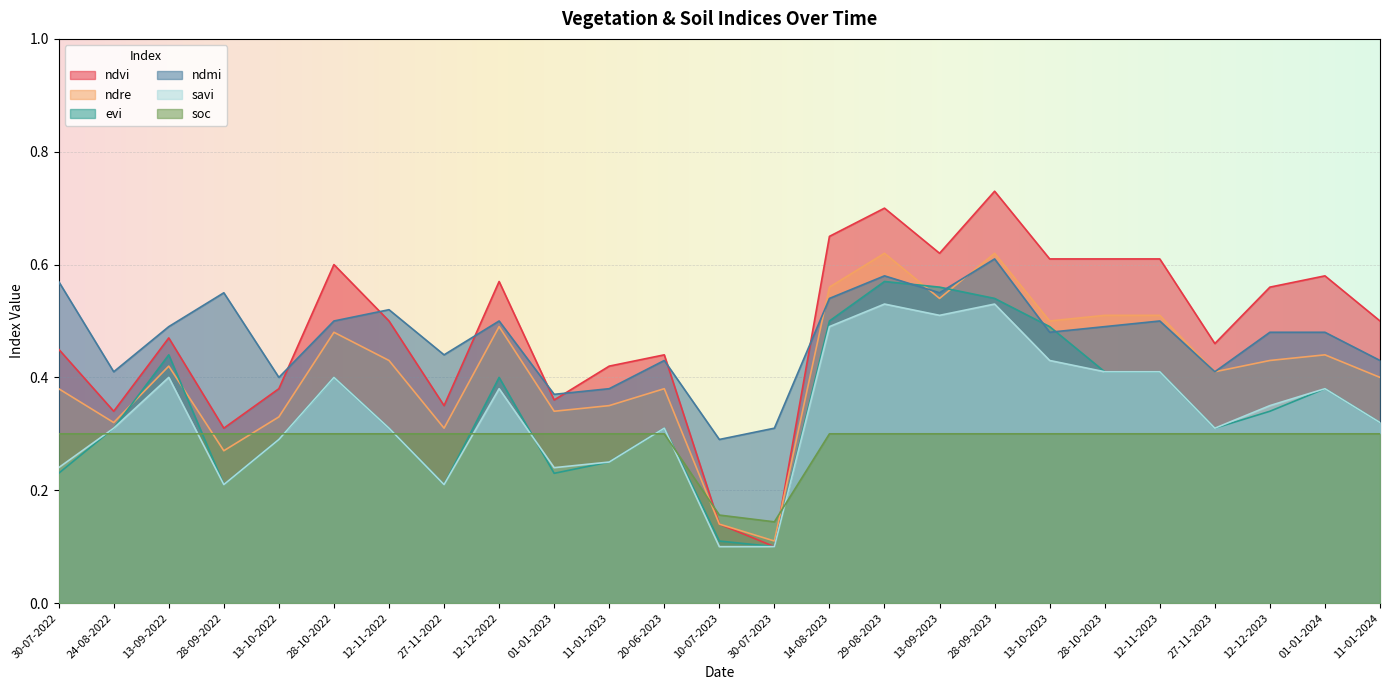

List the labels in order of ndmi value, largest first.

28-09-2023, 29-08-2023, 30-07-2022, 28-09-2022, 13-09-2023, 14-08-2023, 12-11-2022, 28-10-2022, 12-12-2022, 12-11-2023, 13-09-2022, 28-10-2023, 13-10-2023, 12-12-2023, 01-01-2024, 27-11-2022, 20-06-2023, 11-01-2024, 24-08-2022, 27-11-2023, 13-10-2022, 11-01-2023, 01-01-2023, 30-07-2023, 10-07-2023